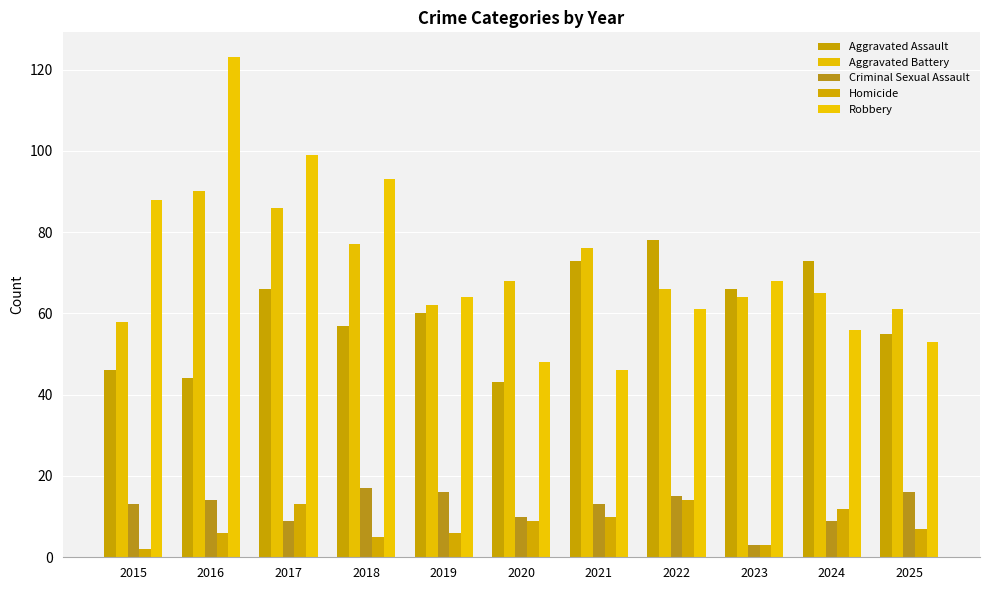

What is the maximum value shown in the chart?

123